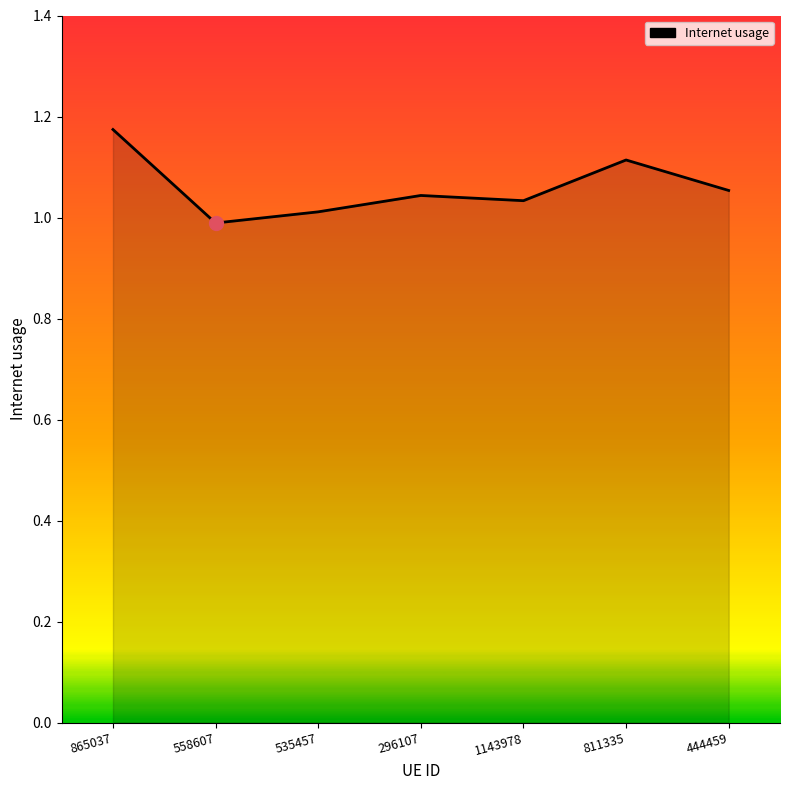

What is the difference between the values at 558607 and 296107?

0.1